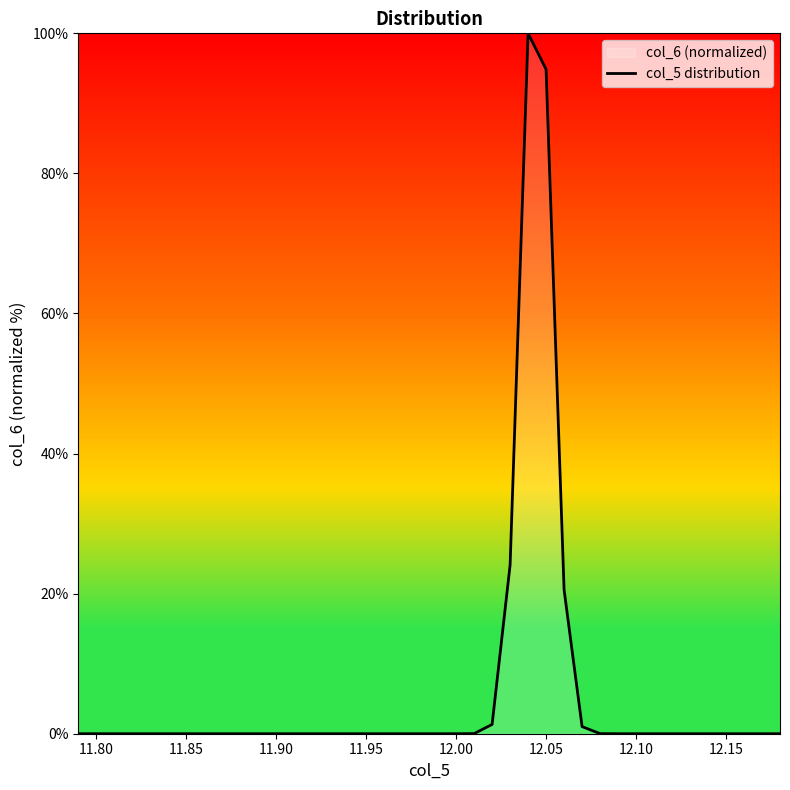

Reading right to left, extract all data points from this chart.

0.0	0.0	0.0	0.0	0.0	0.0	0.0	0.0	0.0	0.0	0.0	1.0	20.6	94.9	100.0	24.1	1.3	0.0	0.0	0.0	0.0	0.0	0.0	0.0	0.0	0.0	0.0	0.0	0.0	0.0	0.0	0.0	0.0	0.0	0.0	0.0	0.0	0.0	0.0	0.0